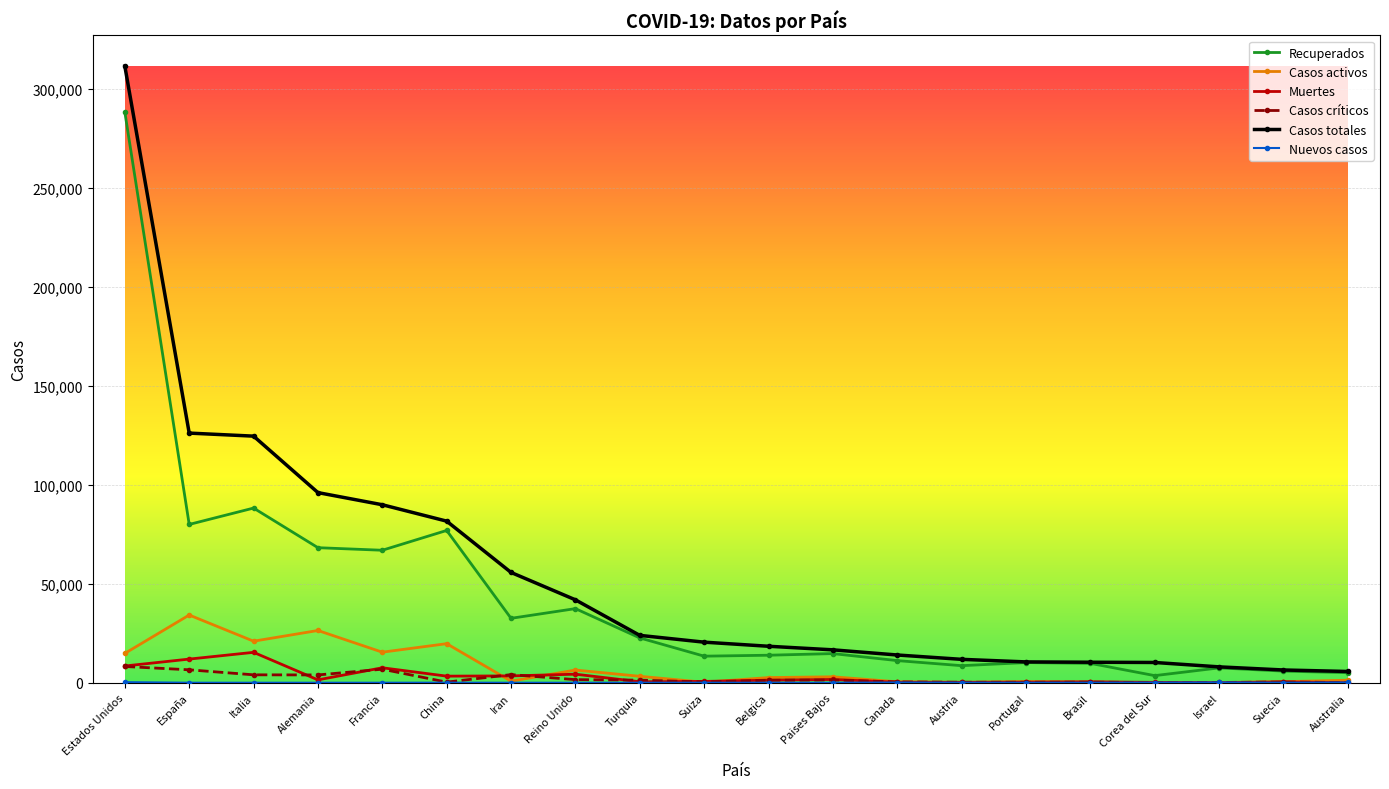

At which category does the chart reach its peak across all series?

Estados Unidos